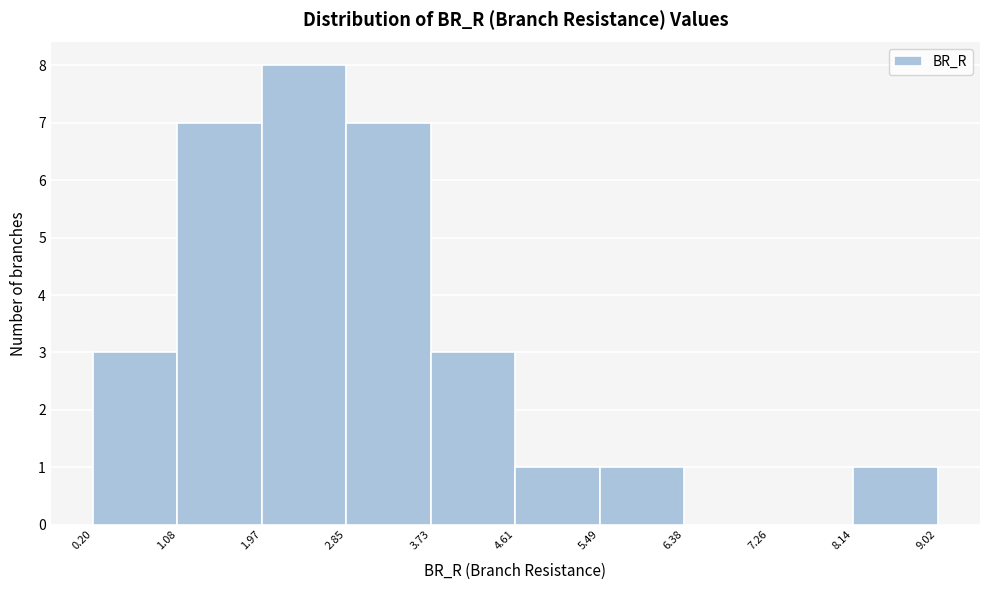

Which range on the x-axis has the tallest bar?

1.97 to 2.85